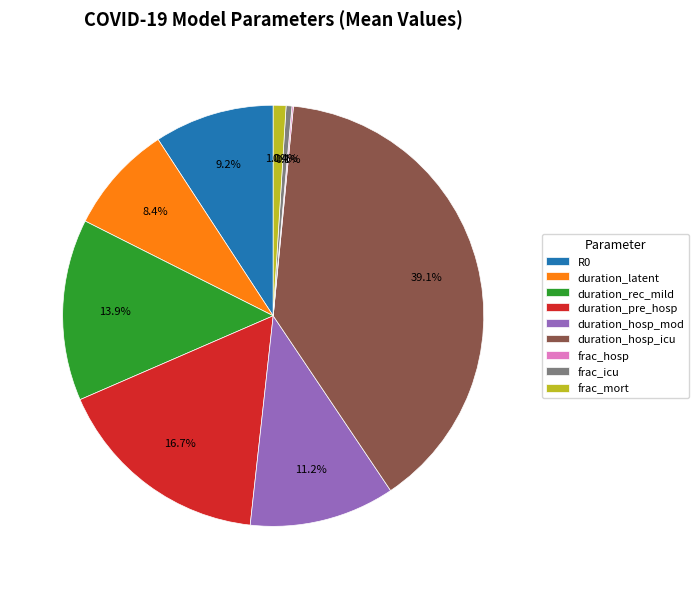

Does any single category account for the majority?

No